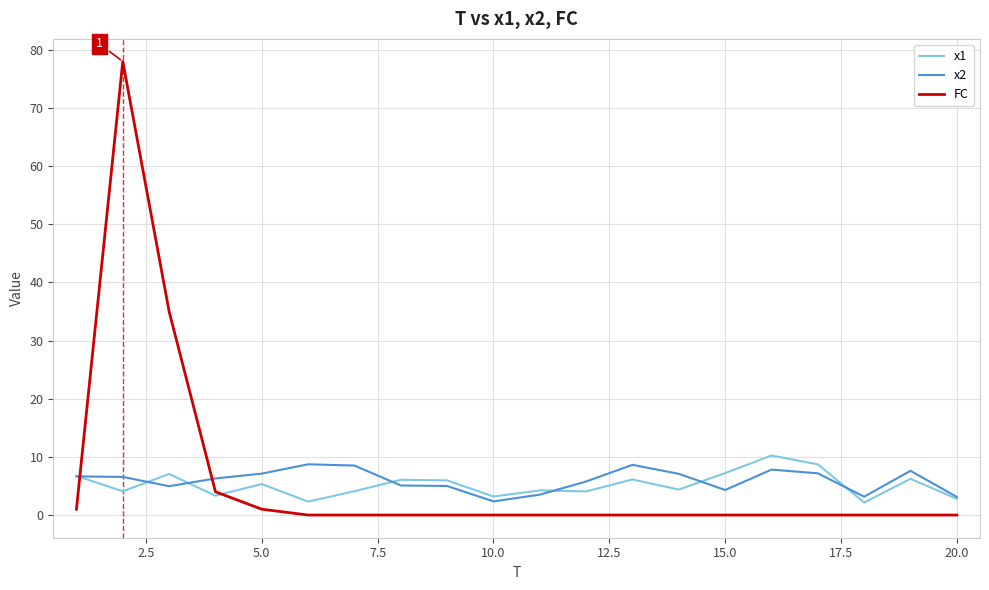

How many times do x1 and FC cross each other?

2